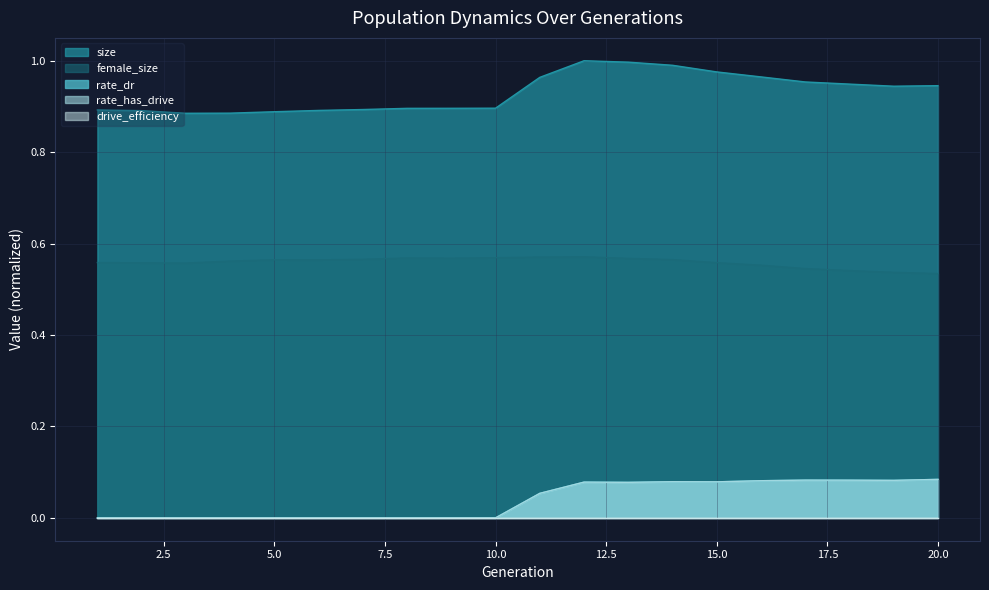

Which series has the largest range (max minus min)?

size